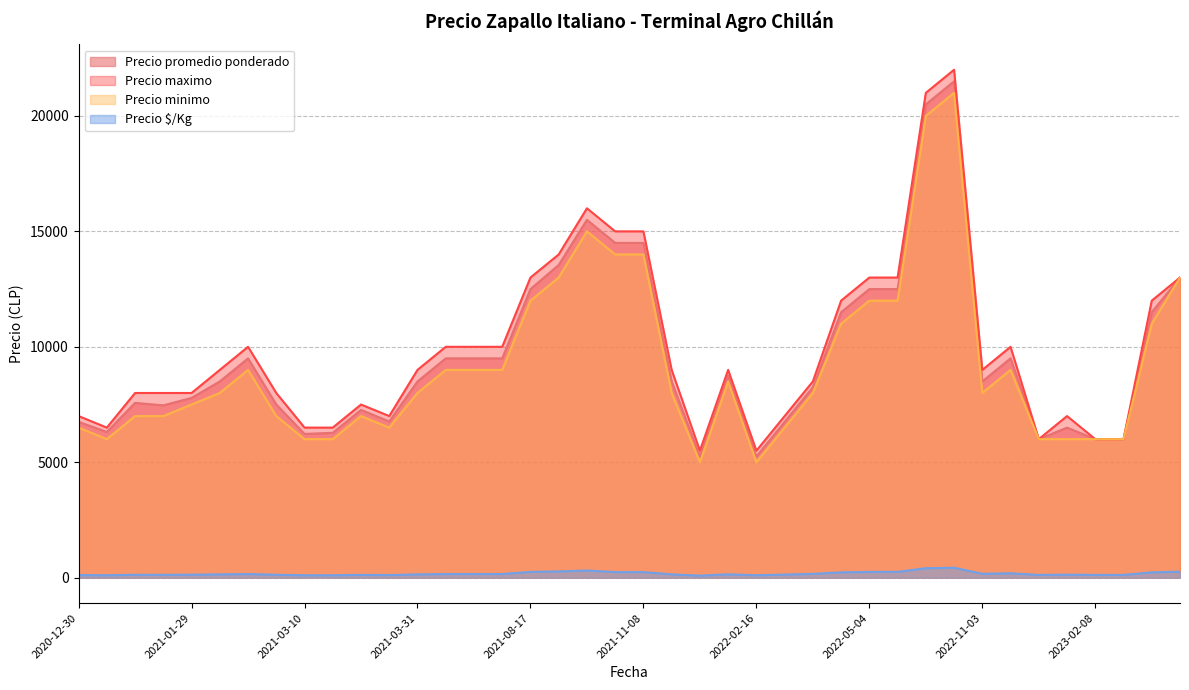

What is the label of the 12th point from the right?

2022-05-04